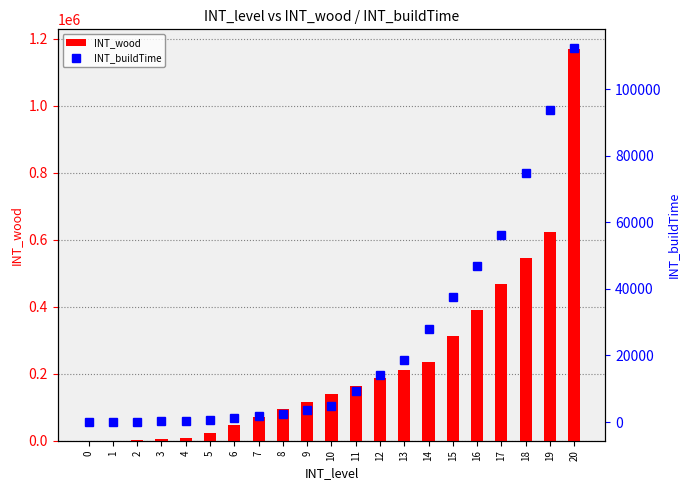

Rank the series by their maximum value, from highest to lowest.

INT_wood, INT_buildTime